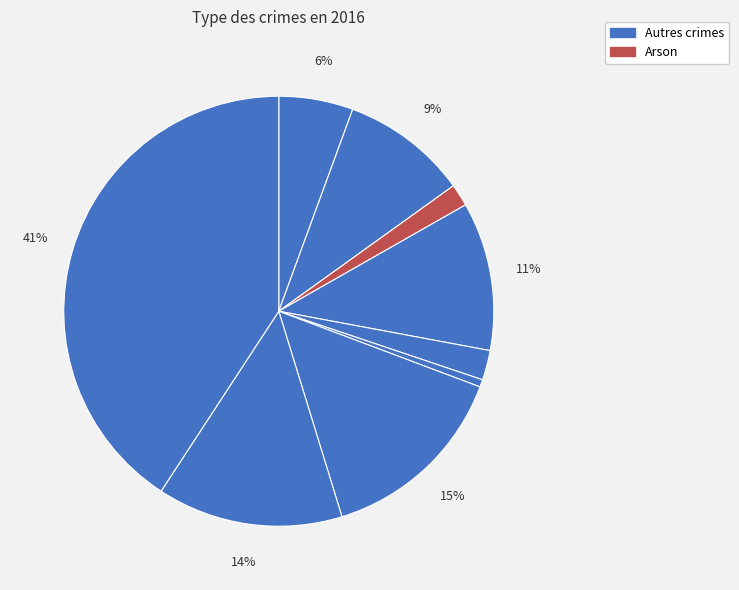

Is there a majority slice in this chart?

No